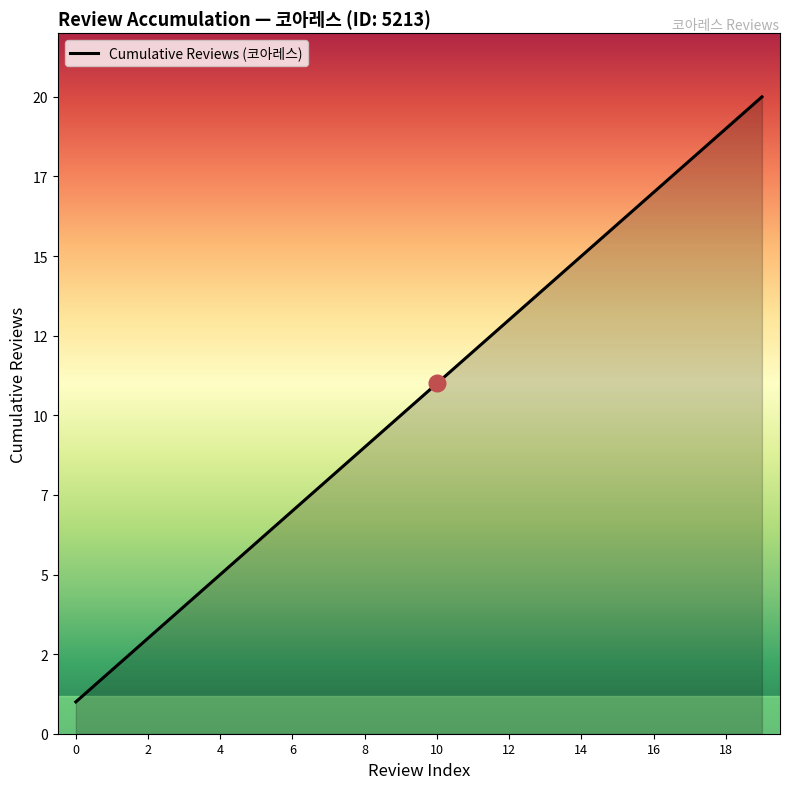

What is the label of the 9th point from the right?

11